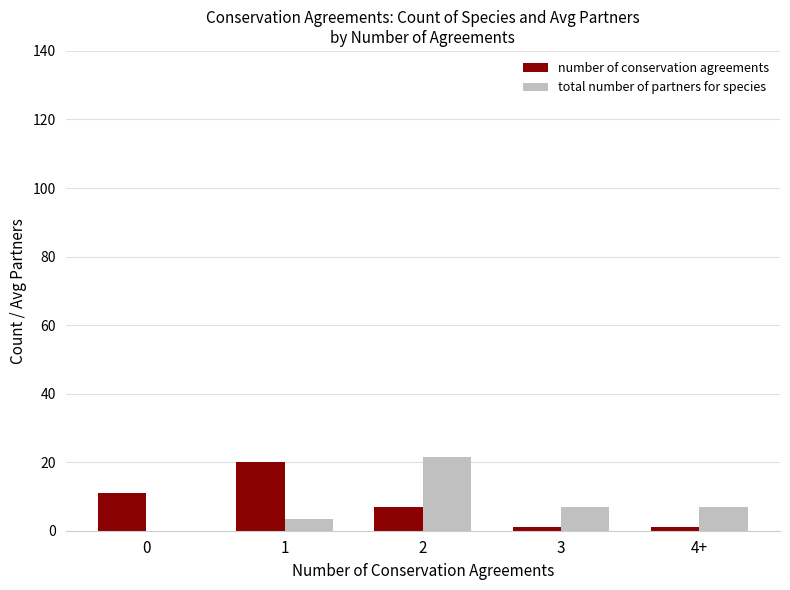

Are the bars grouped side by side (vs. stacked)?

Yes